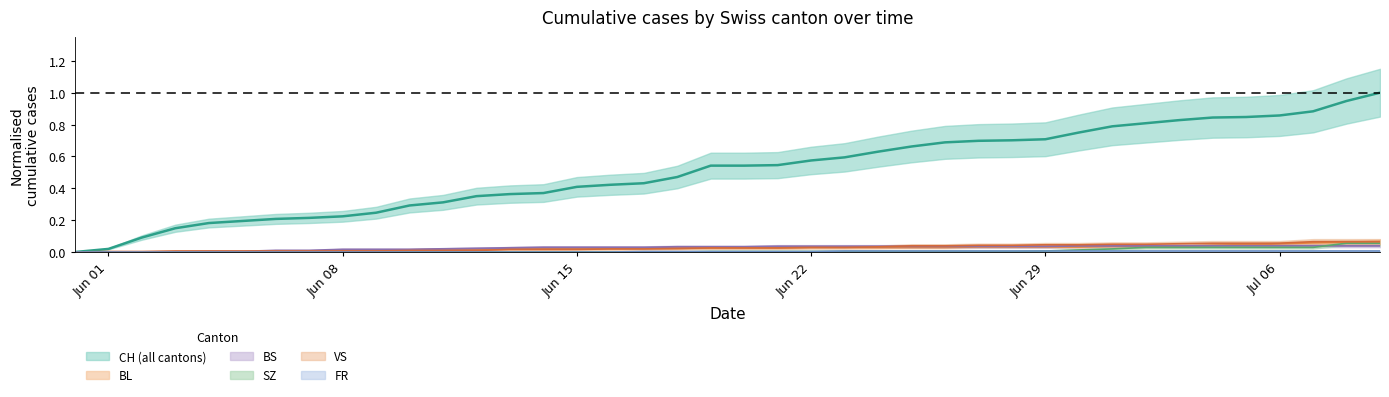

True or false: SZ and BL intersect in this chart.

False